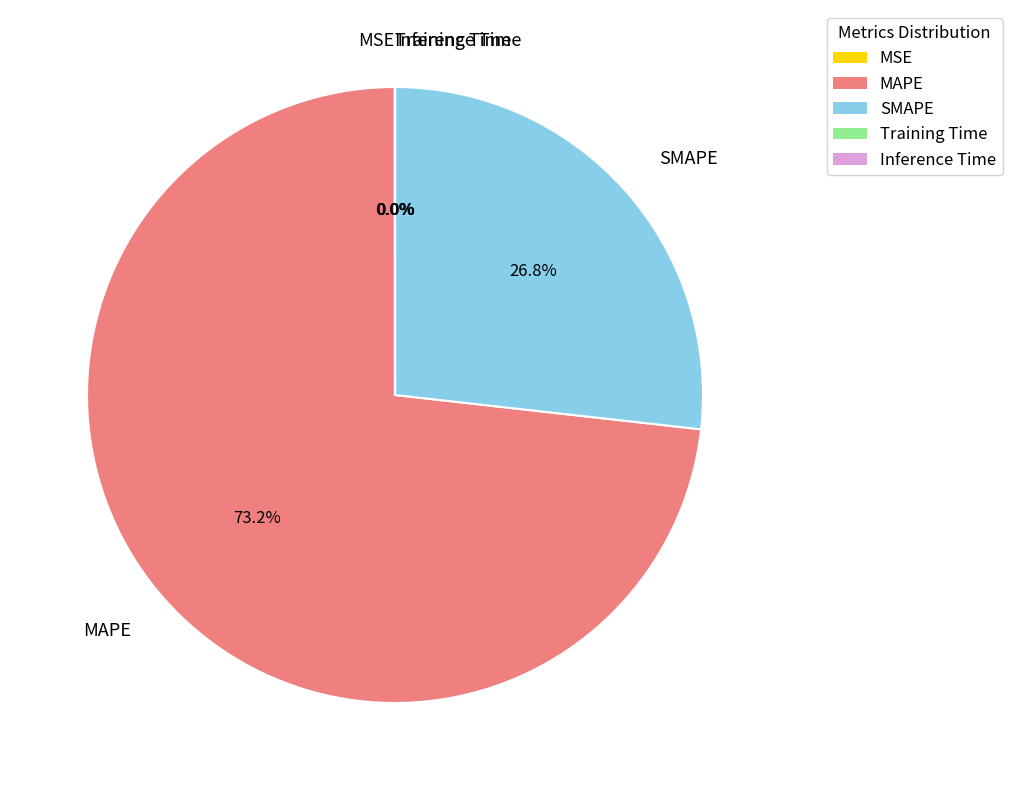

What is the largest slice in the pie chart?

MAPE